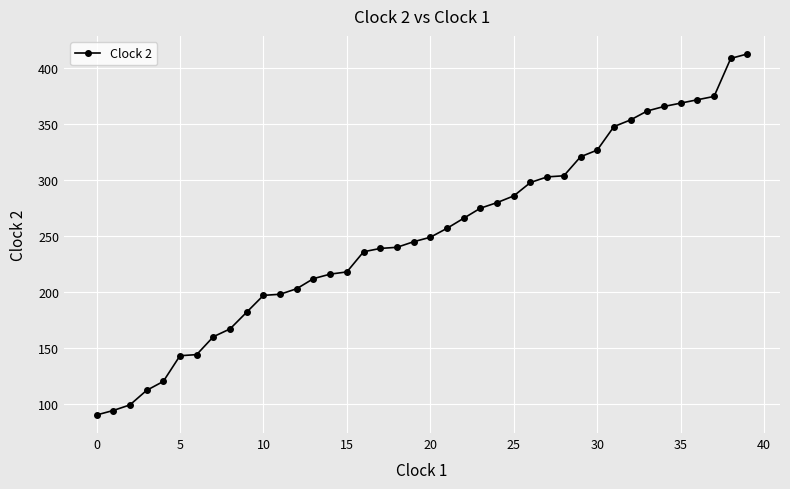

What is the smallest value displayed?

90